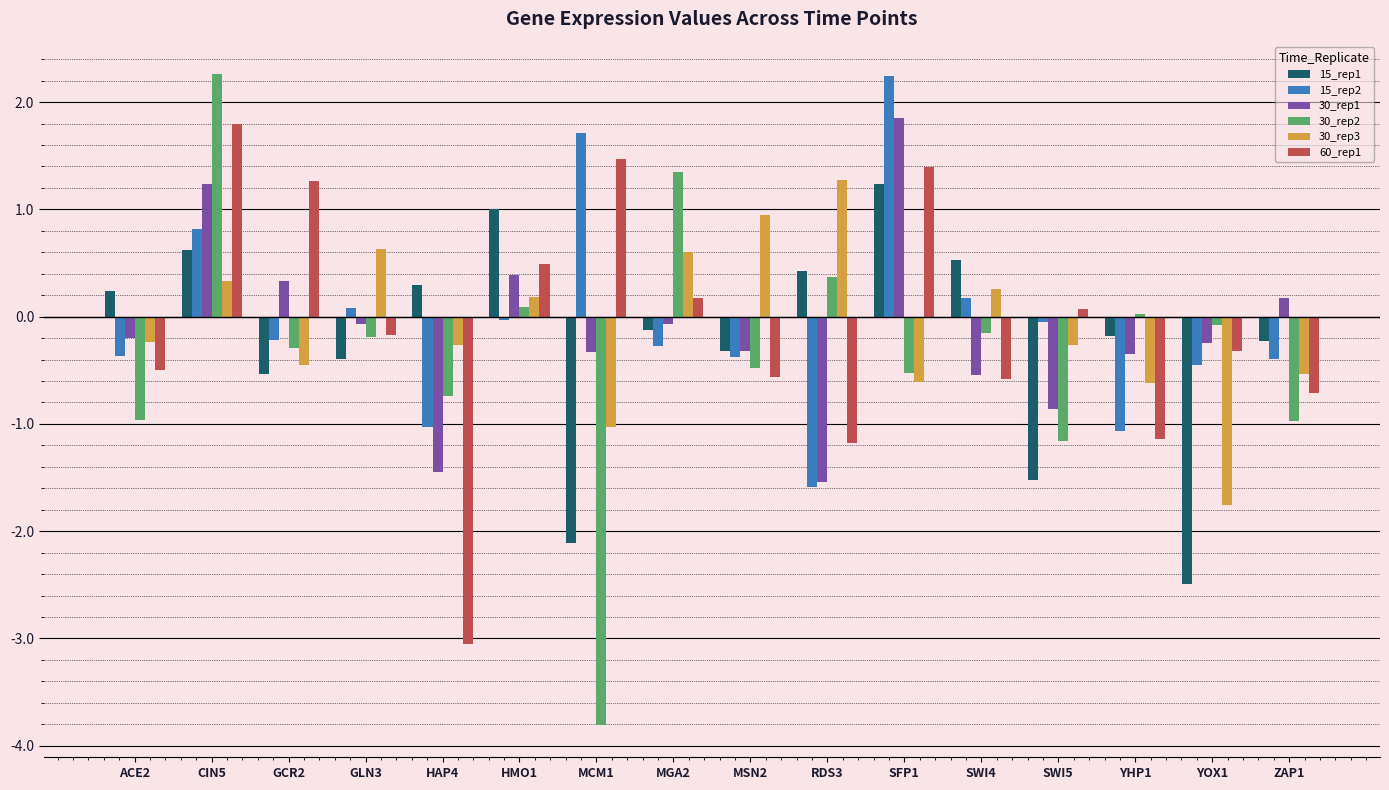

What is the smallest value displayed?

-3.8